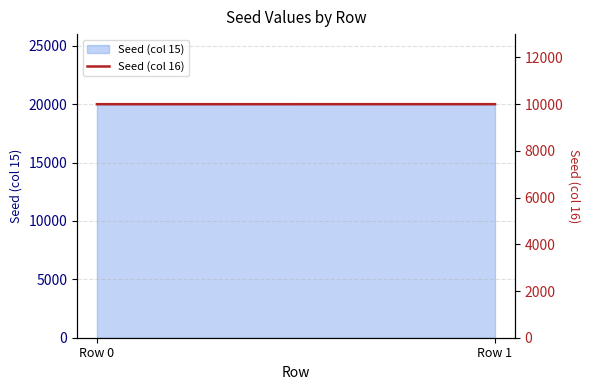

List the labels in order of value, largest first.

Row 1, Row 0